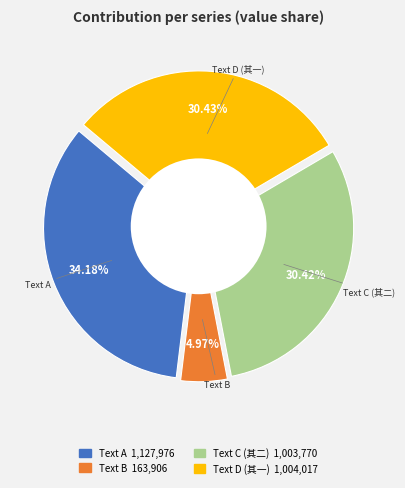

Does 正月念三日以南床劾论去国憩净兹客馆苏税院 account for over 50% of the chart?

No